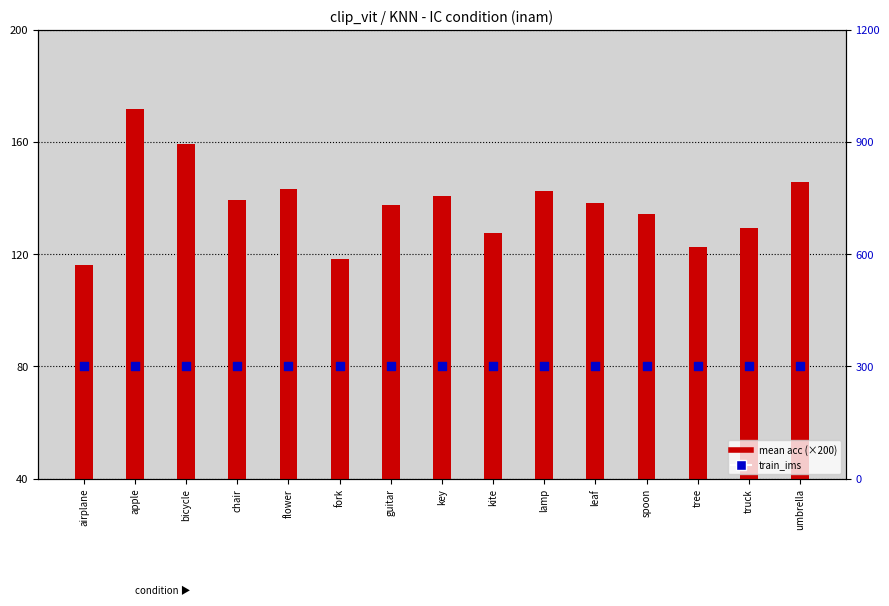

What are all the series names shown in the legend?

mean acc (×200), train_ims